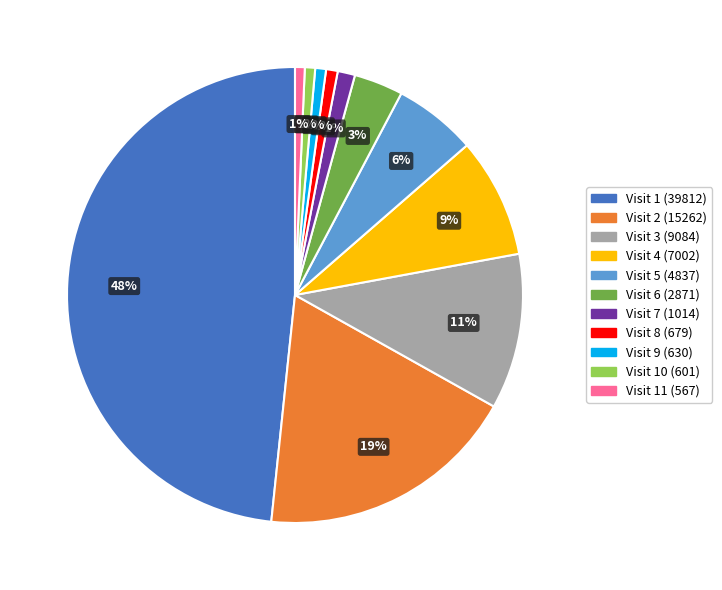

True or false: Visit 1 (39812) accounts for 48% of the total.

True